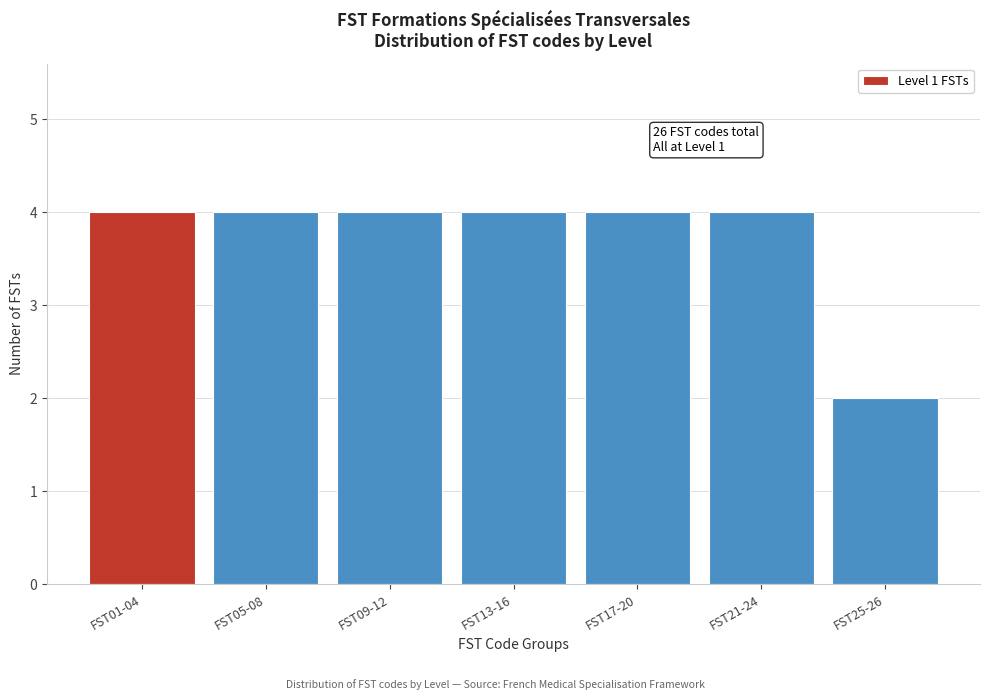

Reading left to right, what are all the values shown in this chart?

4	4	4	4	4	4	2